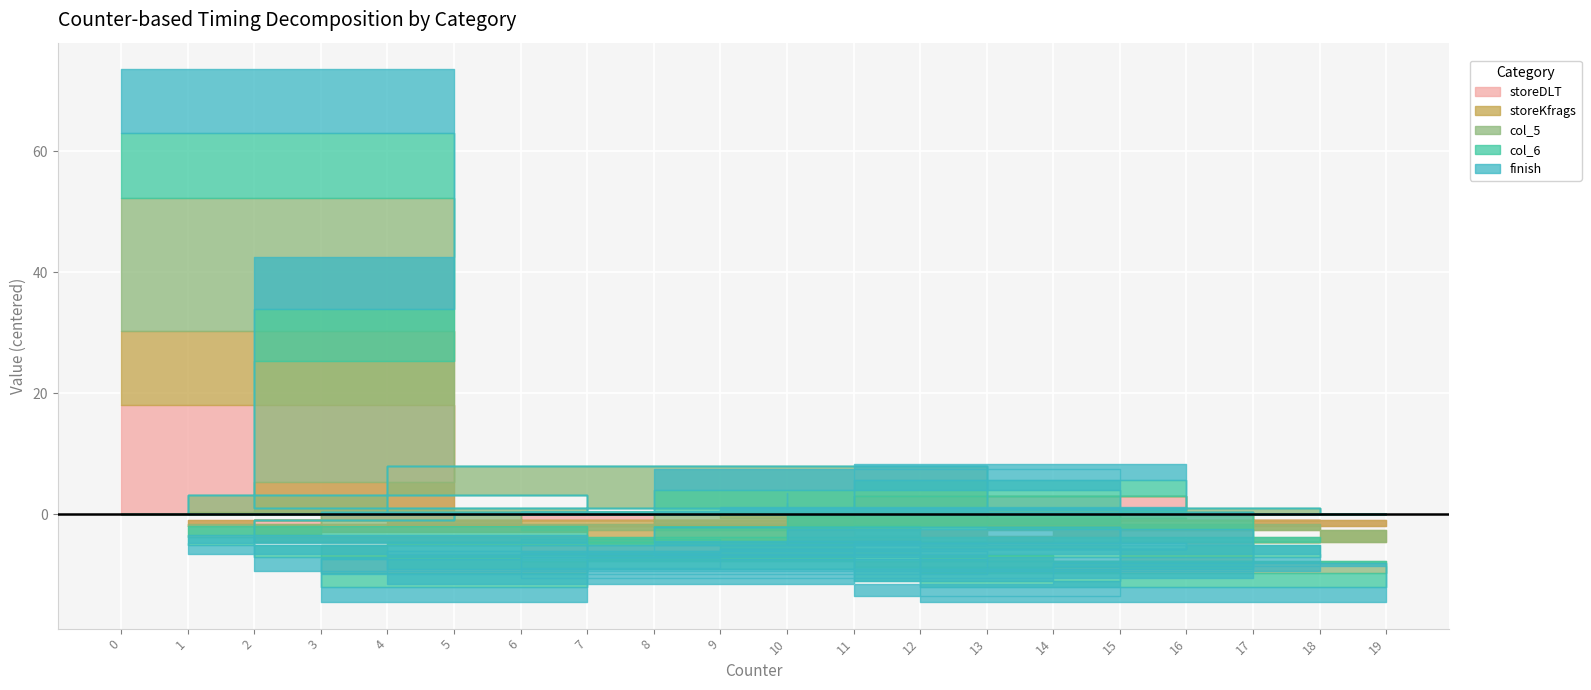

Rank the categories by finish value from lowest to highest.

2, 7, 3, 4, 19, 12, 15, 9, 17, 18, 1, 13, 6, 14, 16, 10, 11, 8, 5, 0